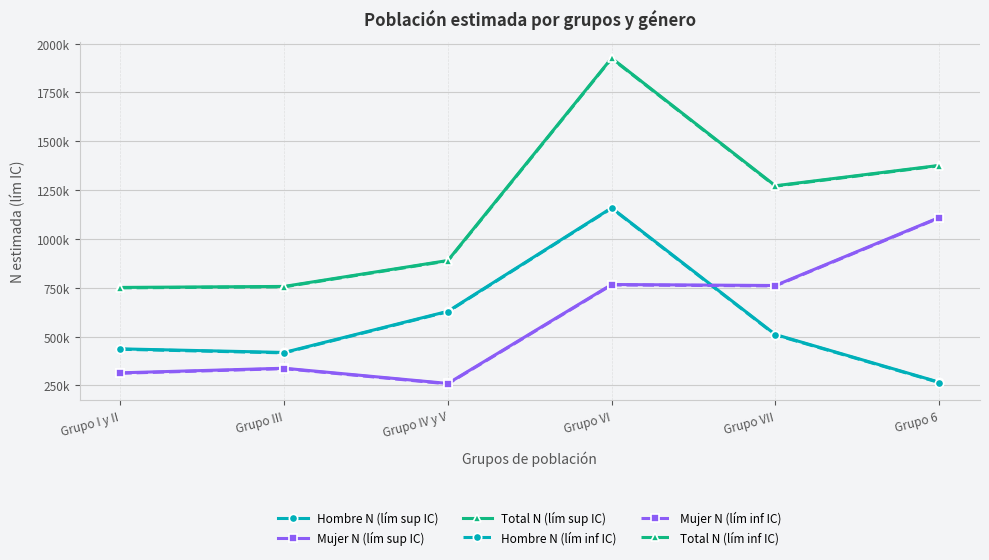

Is this an area chart (filled region under the line)?

No